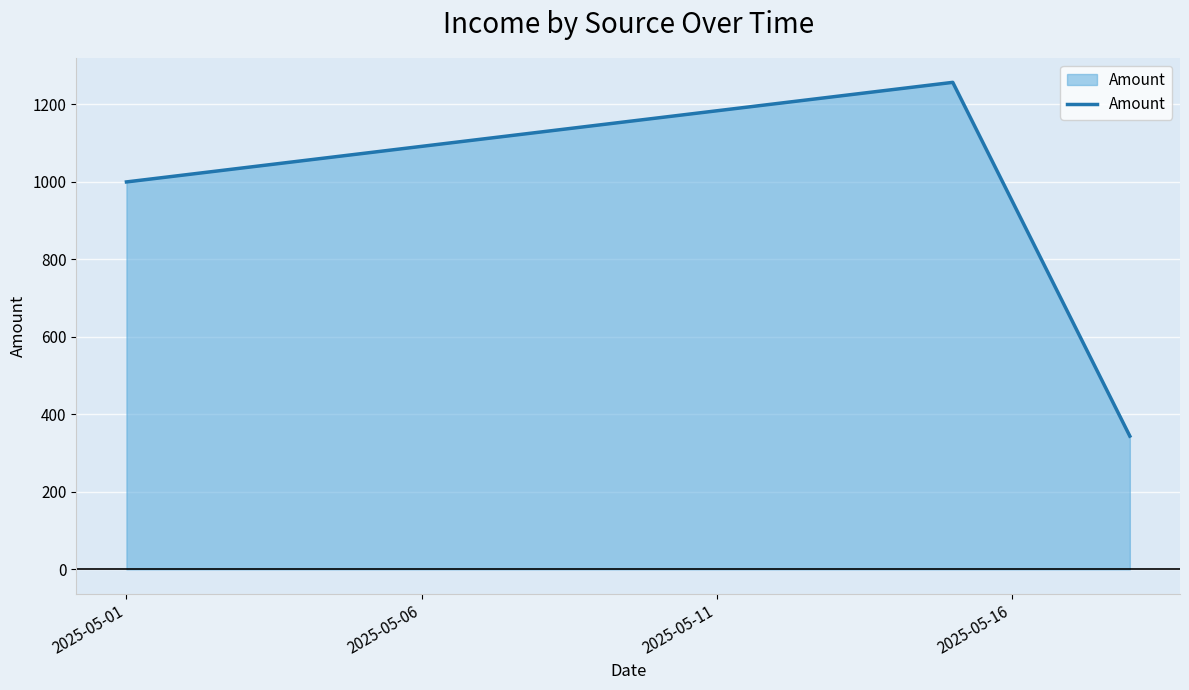

How many lines are shown in the chart?

1